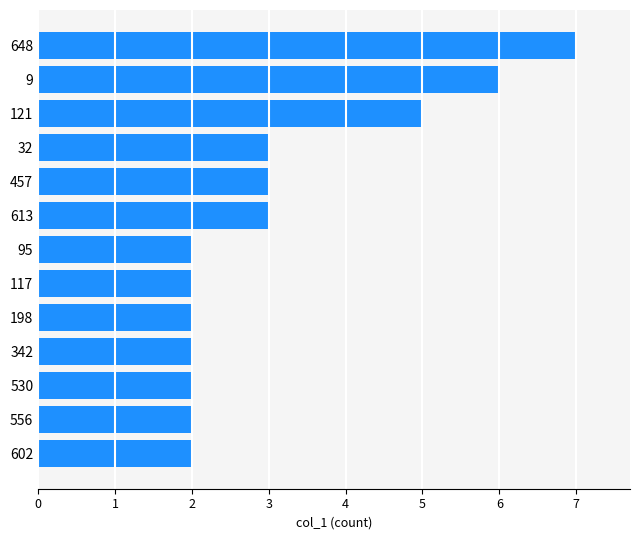

What is the sum of all values?

41